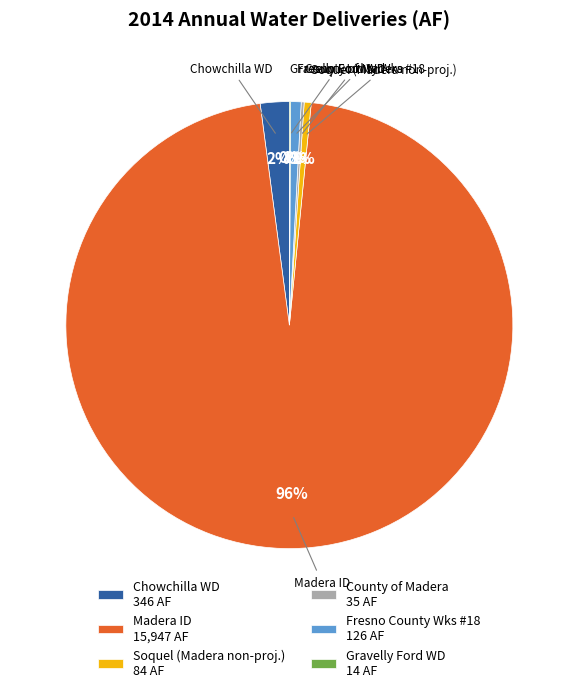

To the nearest percent, what percentage of the pie is Soquel (Madera non-proj.) 84 AF?

1%